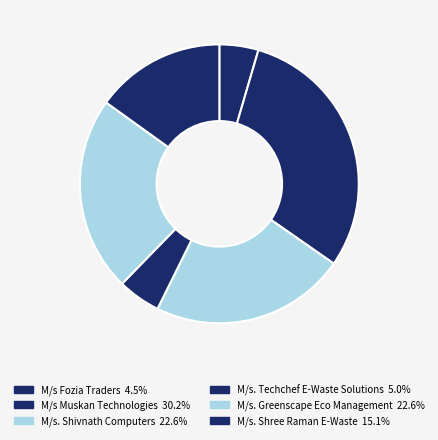

How many slices are in this pie chart?

6